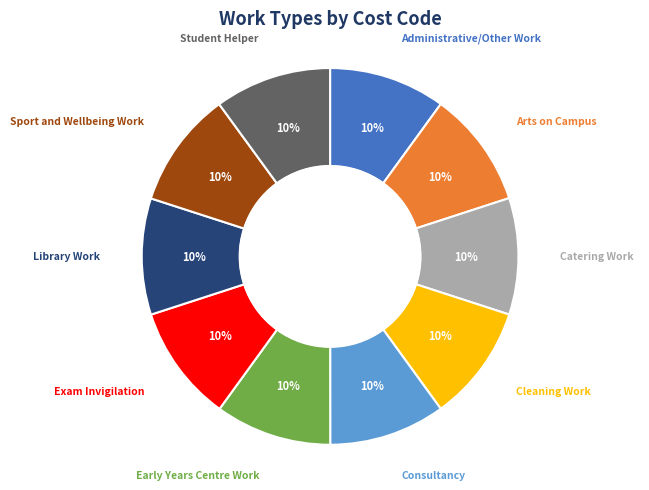

Is there a majority slice in this chart?

No